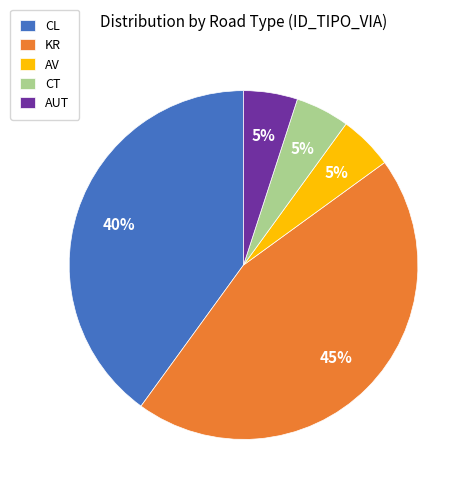

To the nearest percent, what portion does CT represent?

5%